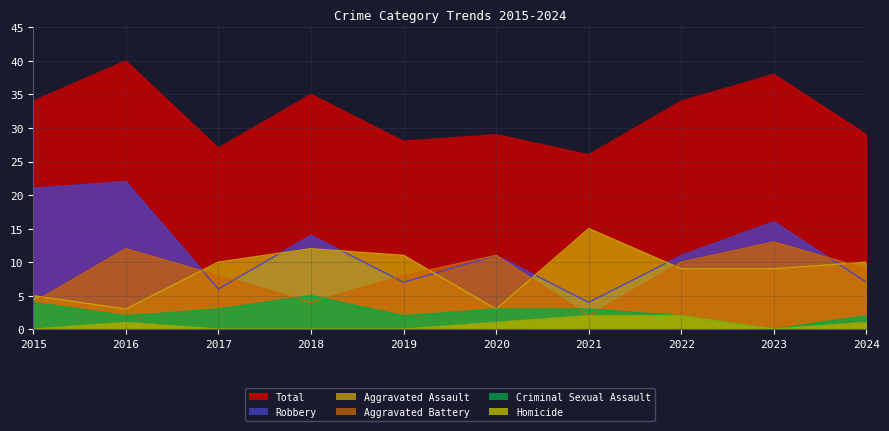

Is it true that Homicide equals -1 at 2019?

False